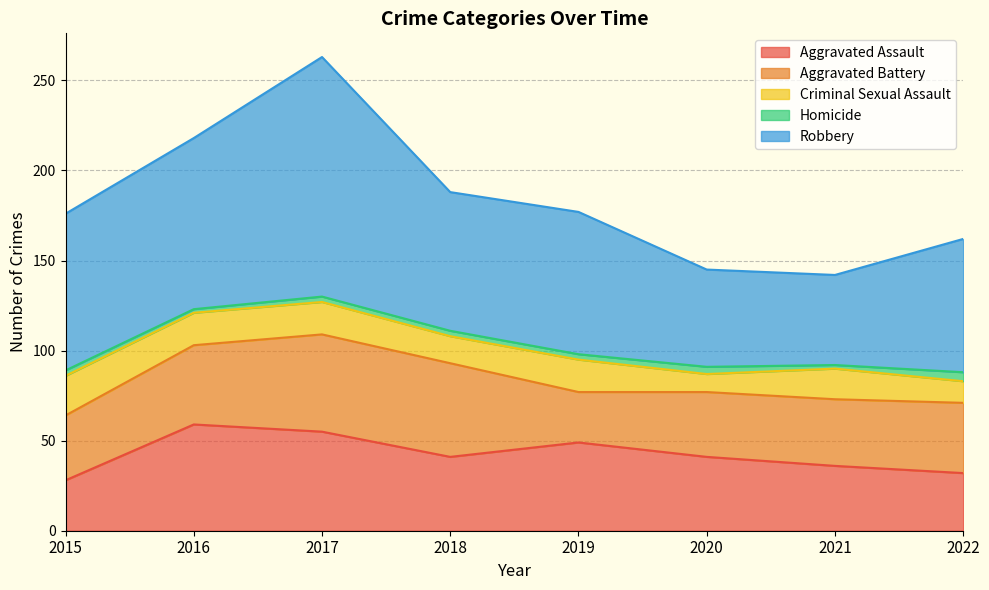

Rank the categories by Homicide value from lowest to highest.

2016, 2021, 2015, 2017, 2018, 2019, 2020, 2022